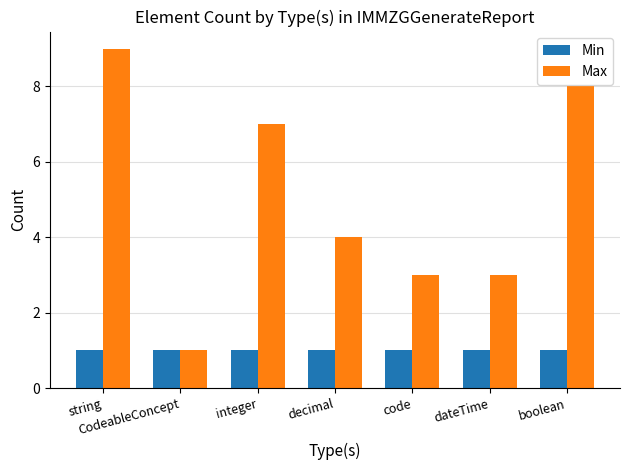

What is the label of the 2nd bar from the right?

dateTime